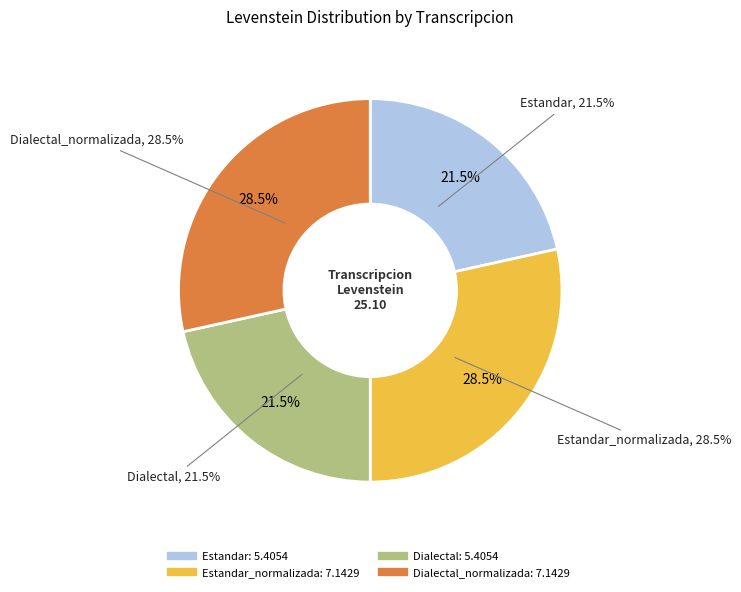

How many slices are in this pie chart?

4